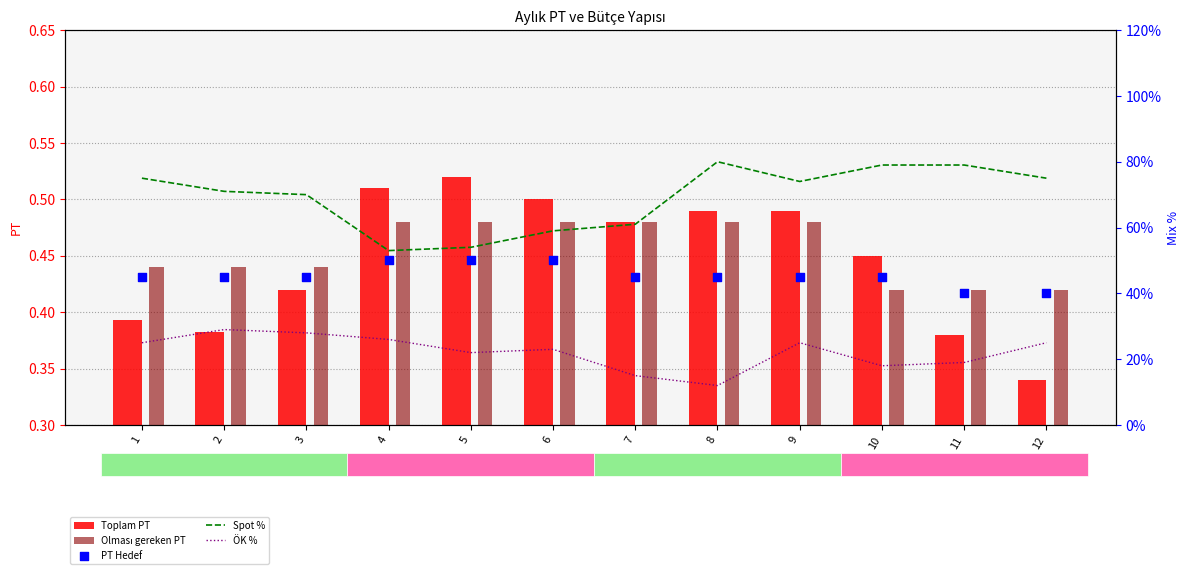

Which series has the largest total across all categories?

Spot %